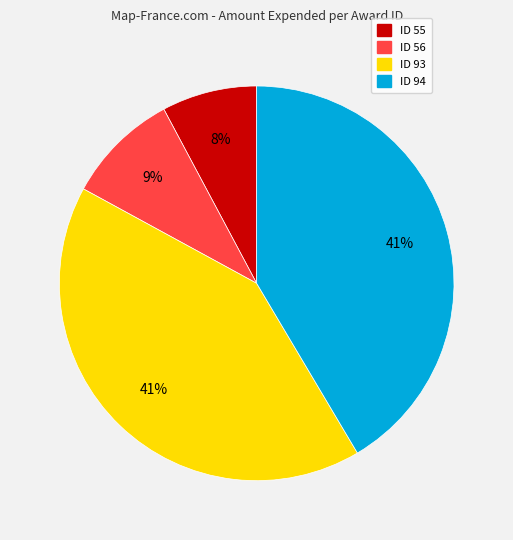

To the nearest percent, what is the average slice percentage?

25%